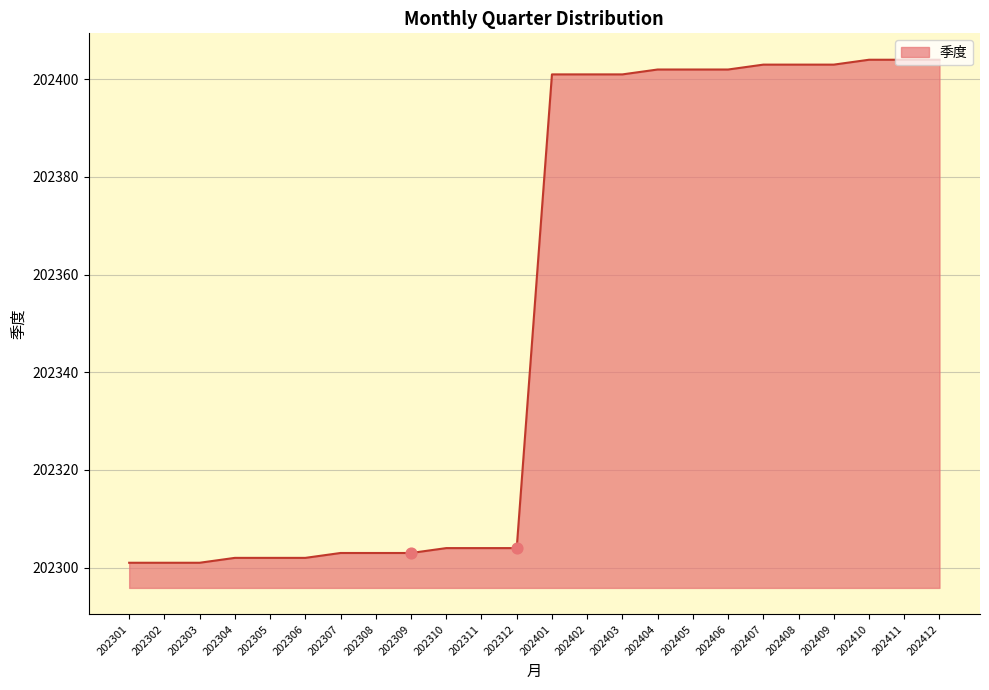

Approximately how many times larger is the value at 202306 compared to 202410?

1.0